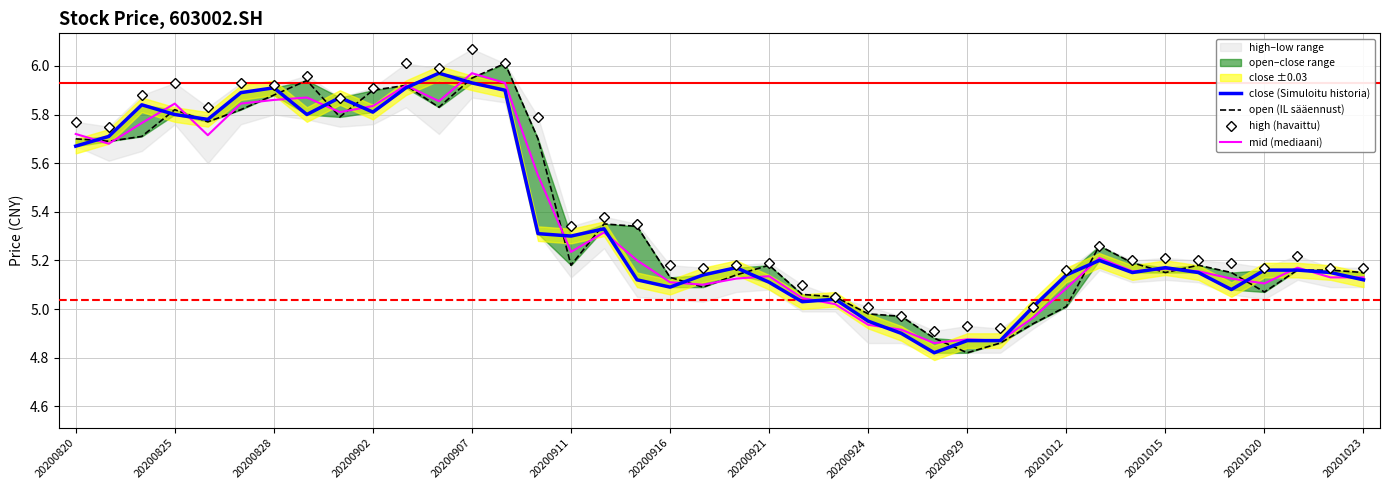

At 38, list the series in order from largest to smallest.

high (havaittu), open (IL sääennust), close (Simuloitu historia), mid (mediaani)